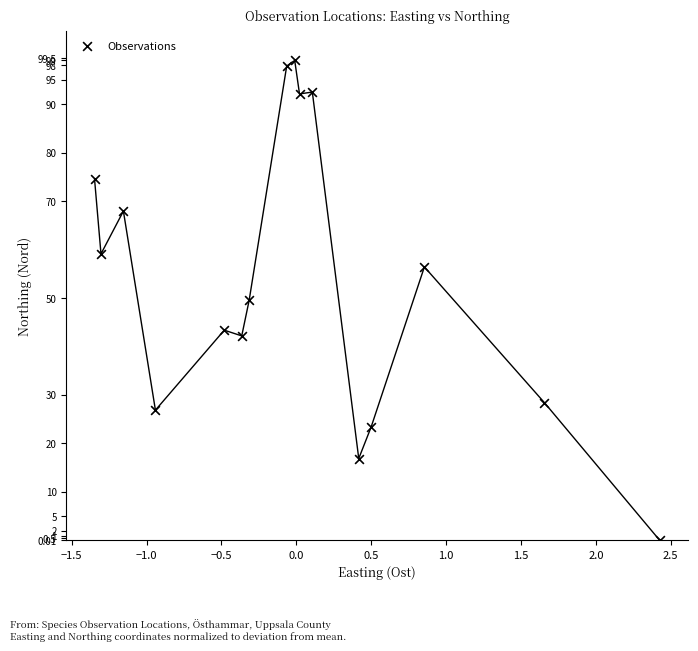

What is the range of X values (max minus min)?

3.8